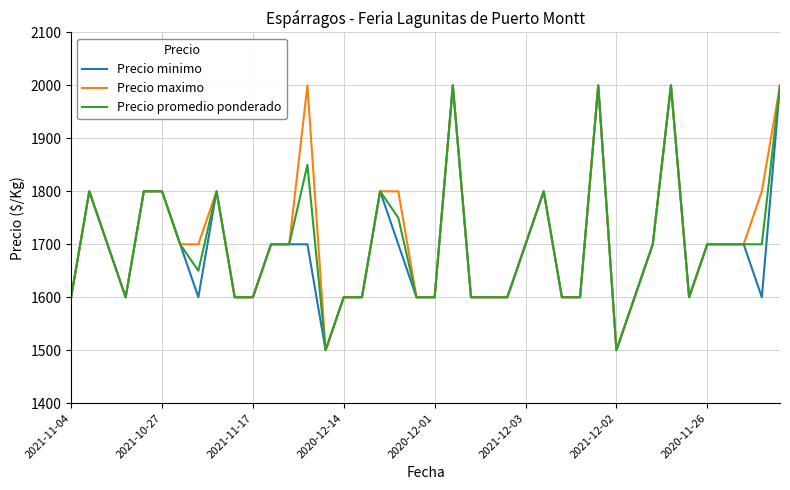

What is the minimum value shown in the chart?

1500